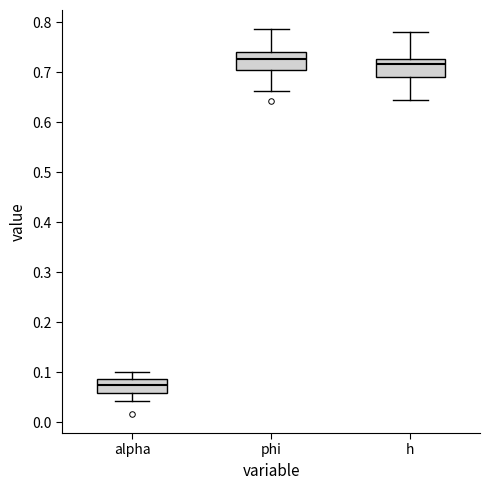

Reading left to right, read every box against the y-axis: the position of its median line, the range the box covers, and the ends of its whiskers. The values are not printed on the chart, so give them approximately, as read against the axis.

alpha: median 0.07, box 0.06 to 0.09, whiskers 0.04 to 0.10
phi: median 0.73, box 0.70 to 0.74, whiskers 0.66 to 0.79
h: median 0.72, box 0.69 to 0.73, whiskers 0.64 to 0.78